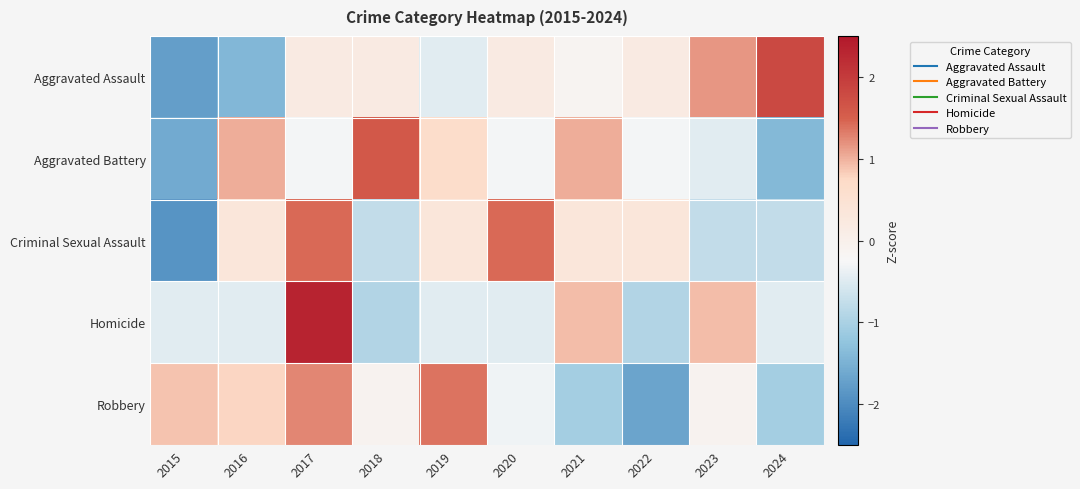

Which label corresponds to the smallest value in the chart?

2015